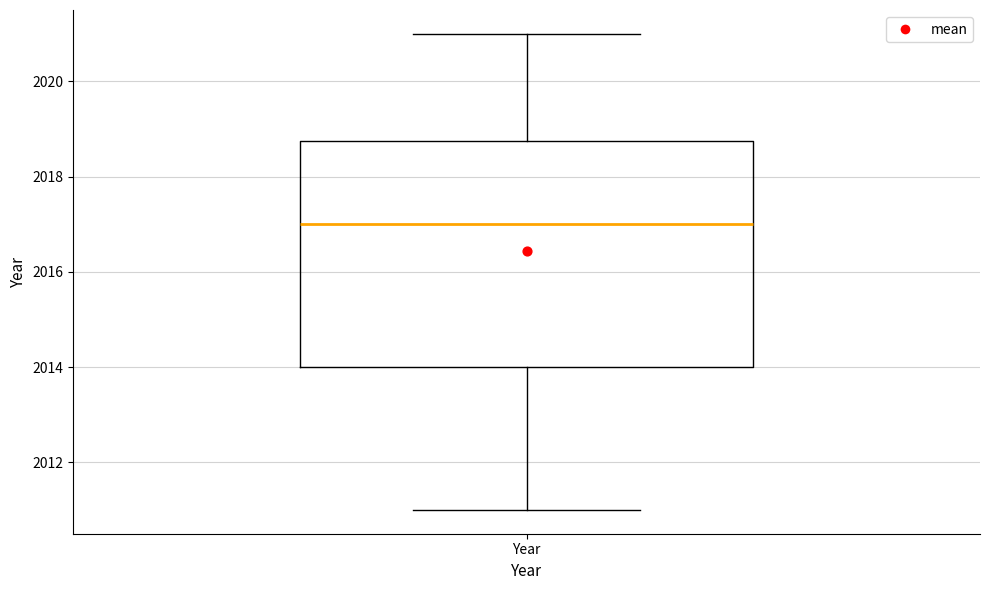

Transcribe this box plot: give where the median line is, the range the box spans, and where the two whiskers end, as read against the y-axis. The values are not printed on the chart, so give them approximately, as read against the axis.

median 2017.0, box 2014.0 to 2018.8, whiskers 2011.0 to 2021.0